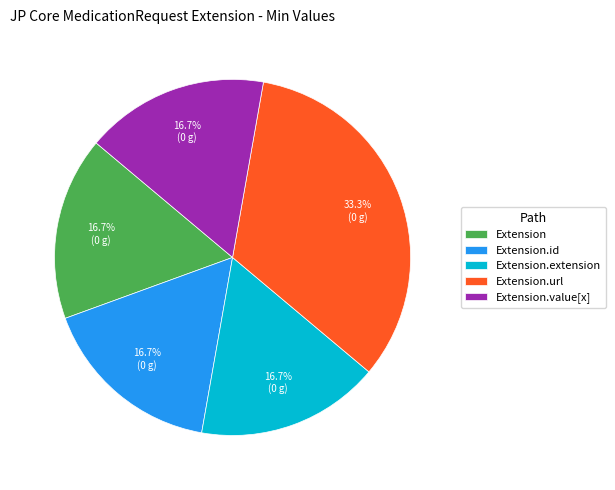

Which category has the biggest portion of the pie?

Extension.url